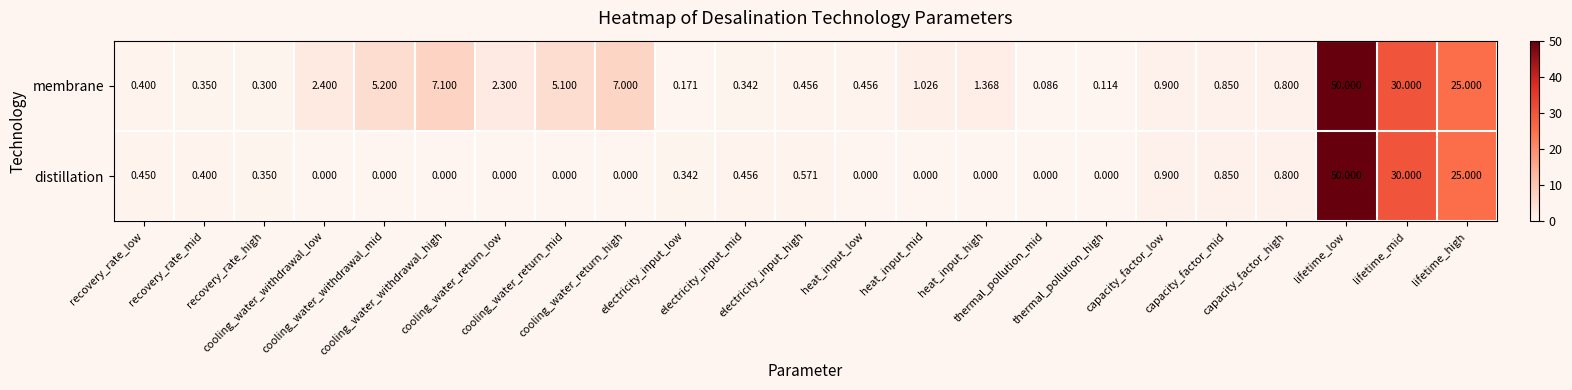

Reading right to left, extract all data points from this chart.

membrane: lifetime_high=25.0	lifetime_mid=30.0	lifetime_low=50.0	capacity_factor_high=0.8	capacity_factor_mid=0.8	capacity_factor_low=0.9	thermal_pollution_high=0.1	thermal_pollution_mid=0.1	heat_input_high=1.4	heat_input_mid=1.0	heat_input_low=0.5	electricity_input_high=0.5	electricity_input_mid=0.3	electricity_input_low=0.2	cooling_water_return_high=7.0	cooling_water_return_mid=5.1	cooling_water_return_low=2.3	cooling_water_withdrawal_high=7.1	cooling_water_withdrawal_mid=5.2	cooling_water_withdrawal_low=2.4	recovery_rate_high=0.3	recovery_rate_mid=0.3	recovery_rate_low=0.4
distillation: lifetime_high=25.0	lifetime_mid=30.0	lifetime_low=50.0	capacity_factor_high=0.8	capacity_factor_mid=0.8	capacity_factor_low=0.9	thermal_pollution_high=0.0	thermal_pollution_mid=0.0	heat_input_high=0.0	heat_input_mid=0.0	heat_input_low=0.0	electricity_input_high=0.6	electricity_input_mid=0.5	electricity_input_low=0.3	cooling_water_return_high=0.0	cooling_water_return_mid=0.0	cooling_water_return_low=0.0	cooling_water_withdrawal_high=0.0	cooling_water_withdrawal_mid=0.0	cooling_water_withdrawal_low=0.0	recovery_rate_high=0.3	recovery_rate_mid=0.4	recovery_rate_low=0.5